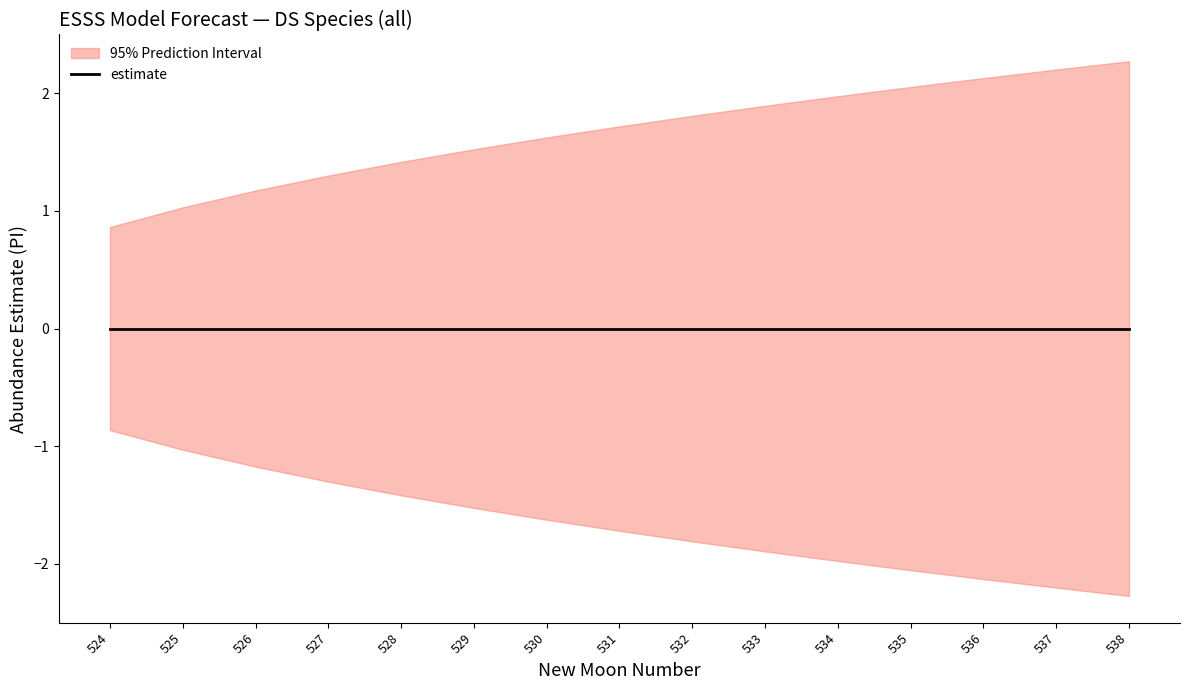

What is the minimum value for lower_pi?

-2.3